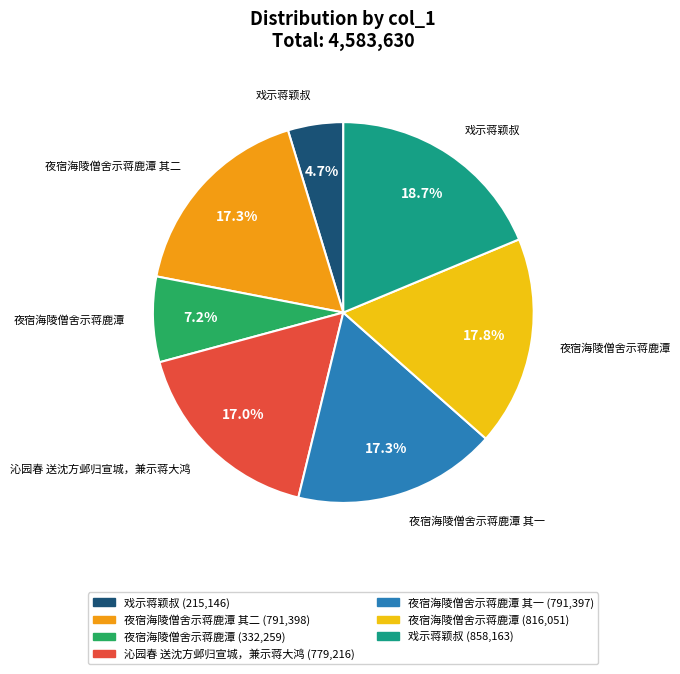

Is there a majority slice in this chart?

No